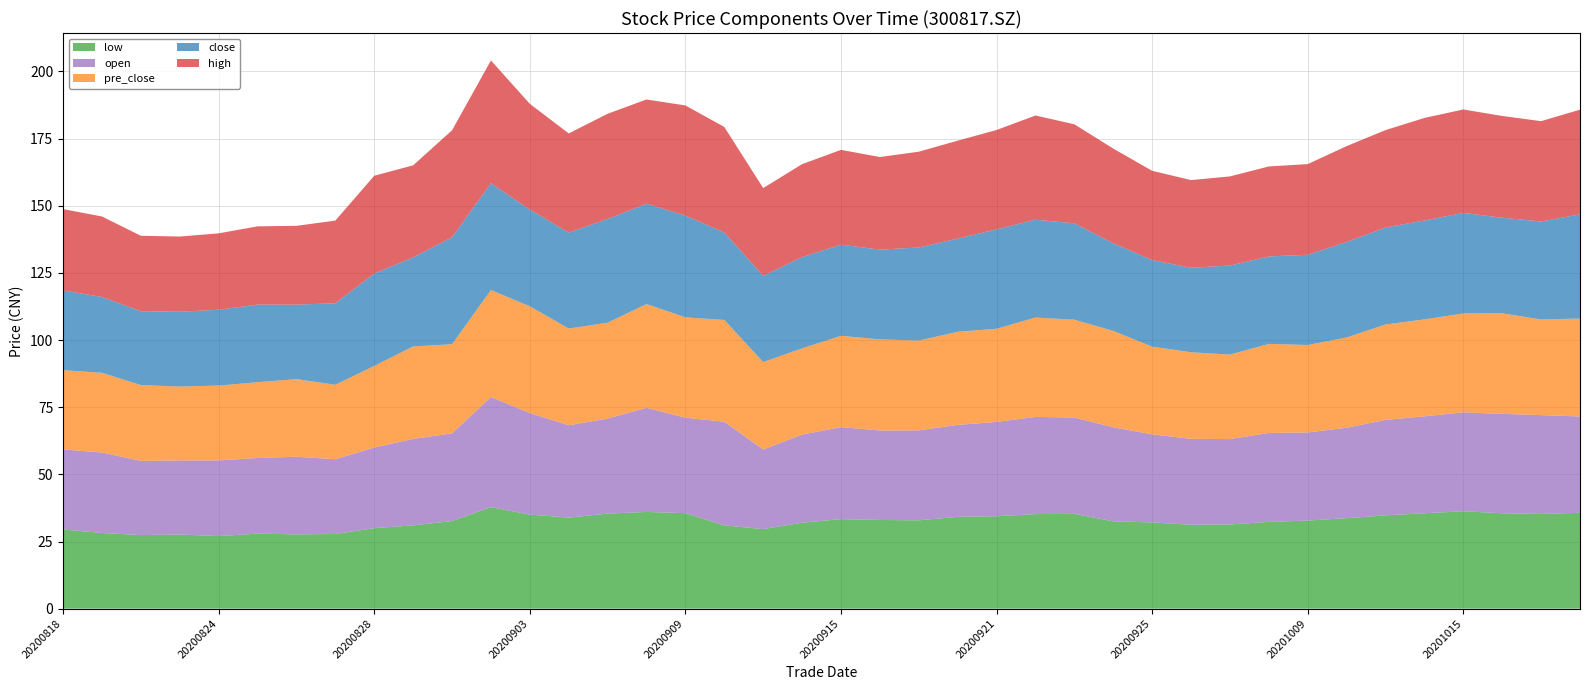

Reading left to right, extract all data points from this chart.

close: 29.7	28.2	27.5	27.9	28.2	28.9	27.7	30.4	34.4	33.2	39.8	39.8	36.0	35.7	38.6	37.4	37.9	32.6	32.1	34.0	33.9	33.4	34.7	34.7	37.0	36.4	35.9	32.6	32.2	31.4	33.2	32.6	33.6	35.5	36.1	36.8	37.4	35.6	36.5	38.8
pre_close: 29.5	29.7	28.2	27.5	27.9	28.2	28.9	27.7	30.4	34.4	33.2	39.8	39.8	36.0	35.7	38.6	37.4	37.9	32.6	32.1	34.0	33.9	33.4	34.7	34.7	37.0	36.4	35.9	32.6	32.2	31.4	33.2	32.6	33.6	35.5	36.1	36.8	37.4	35.6	36.5
low: 29.5	28.2	27.4	27.6	27.0	27.9	27.7	27.8	30.0	31.0	32.6	37.8	35.0	33.9	35.4	36.0	35.5	31.0	29.6	32.0	33.3	33.0	32.9	34.2	34.4	35.2	35.3	32.5	32.1	31.2	31.3	32.3	32.8	33.7	34.7	35.5	36.2	35.5	35.3	35.7
high: 30.3	30.0	28.1	28.0	28.4	29.1	29.4	30.8	36.4	34.3	39.8	45.7	39.4	36.9	39.2	38.8	41.0	39.3	32.7	34.6	35.3	34.5	35.7	36.5	37.0	38.8	36.9	35.2	33.2	32.6	33.2	33.5	33.8	35.7	36.3	38.2	38.5	37.9	37.4	39.0
open: 29.8	30.0	27.6	27.6	28.2	28.2	28.9	27.9	30.0	32.2	32.6	41.0	37.8	34.4	35.4	38.8	35.5	38.6	29.6	32.8	34.2	33.3	33.5	34.2	35.1	36.2	35.9	35.0	32.8	32.0	31.8	33.1	32.8	33.7	35.5	36.1	36.9	37.0	36.8	35.9